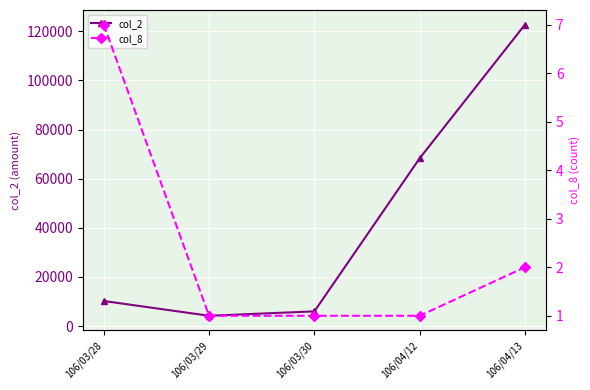

How many col_8 values are between 1 and 2?

4